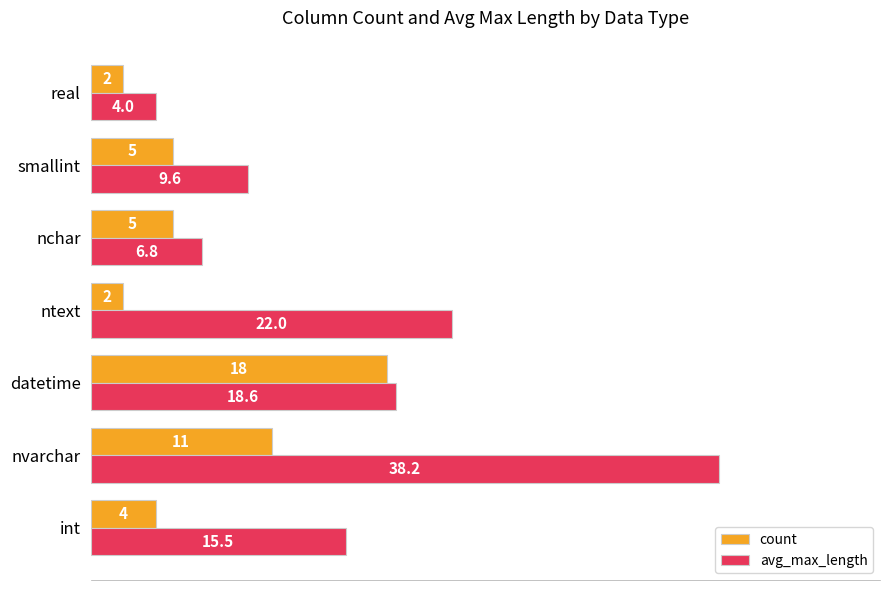

What is the maximum value shown in the chart?

38.2